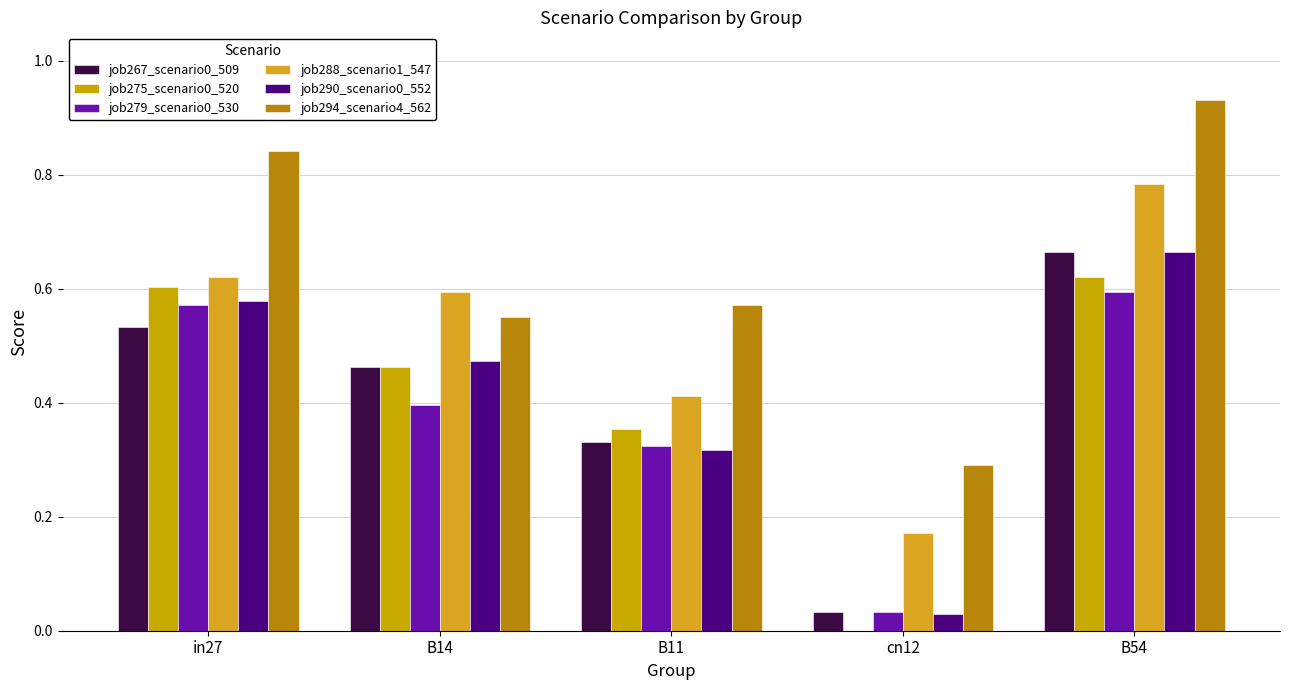

Which category has the lowest value across all series?

cn12